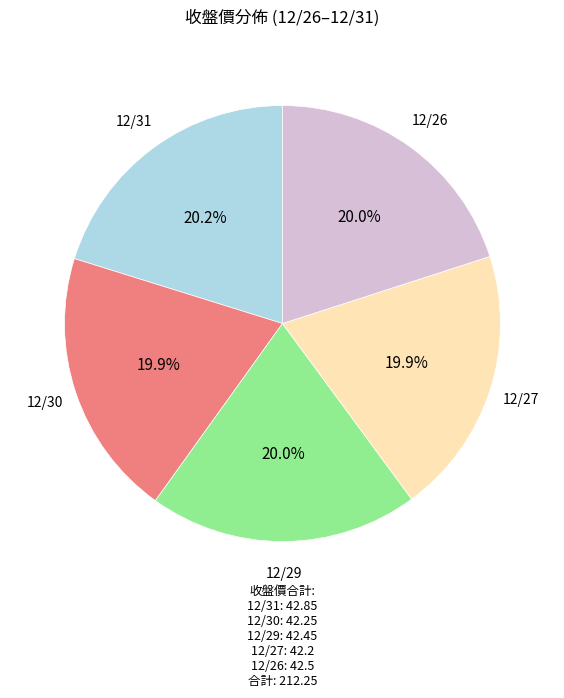

Combined, what portion of the pie is 12/31 and 12/27?

40.1%